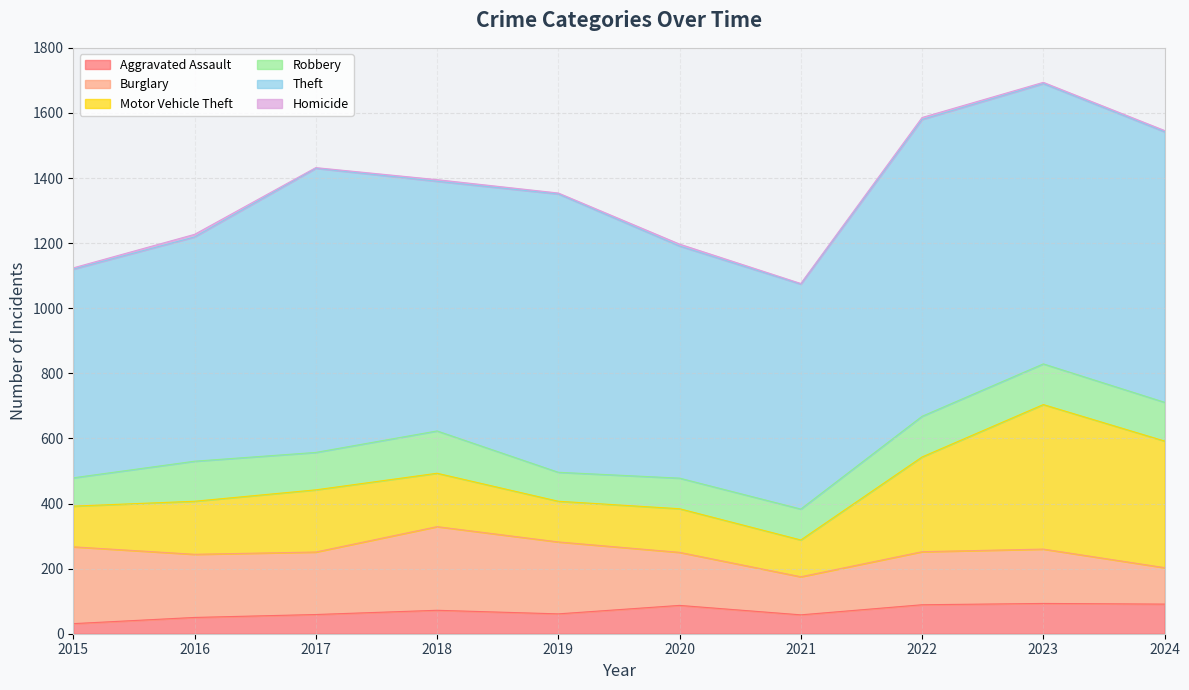

At 2022, list the series in order from smallest to largest.

Homicide, Aggravated Assault, Robbery, Burglary, Motor Vehicle Theft, Theft